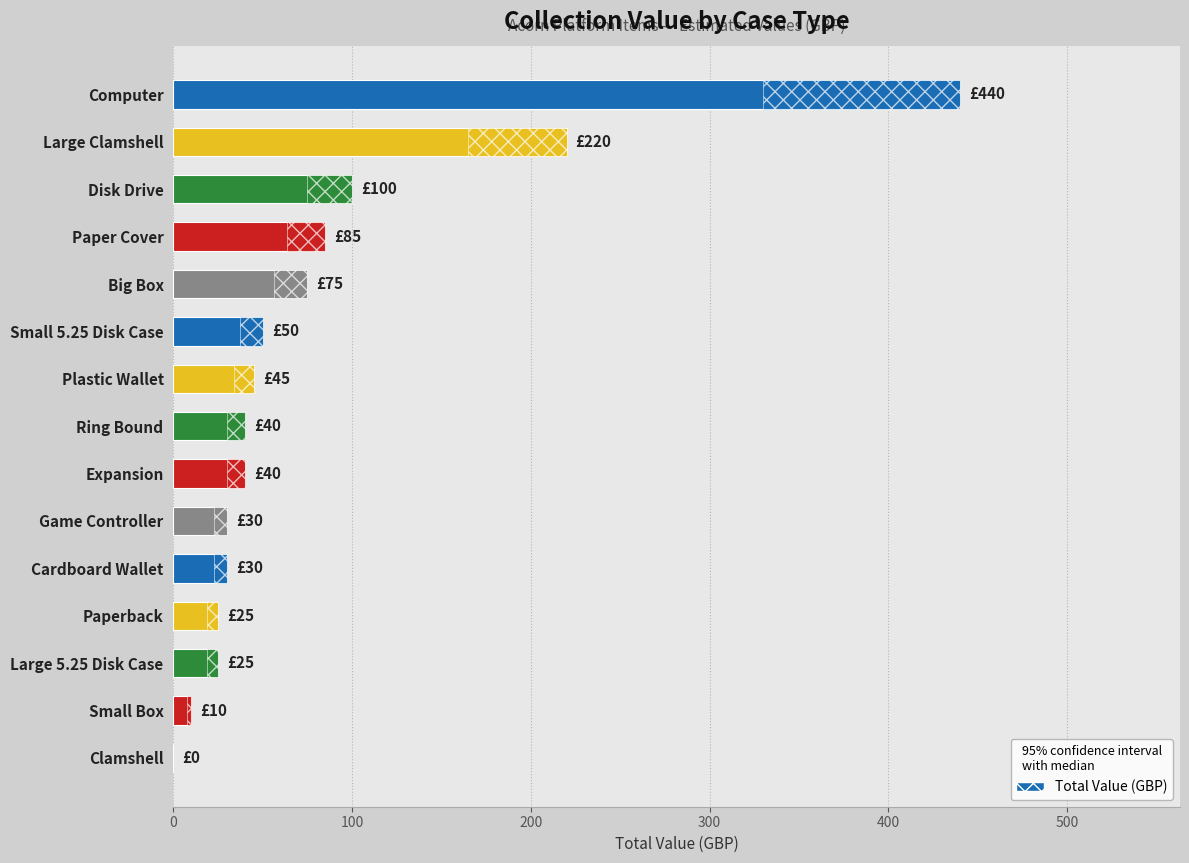

Reading bottom to top, what are all the values shown in this chart?

Clamshell=0	Small Box=10	Large 5.25 Disk Case=25	Paperback=25	Cardboard Wallet=30	Game Controller=30	Expansion=40	Ring Bound=40	Plastic Wallet=45	Small 5.25 Disk Case=50	Big Box=75	Paper Cover=85	Disk Drive=100	Large Clamshell=220	Computer=440